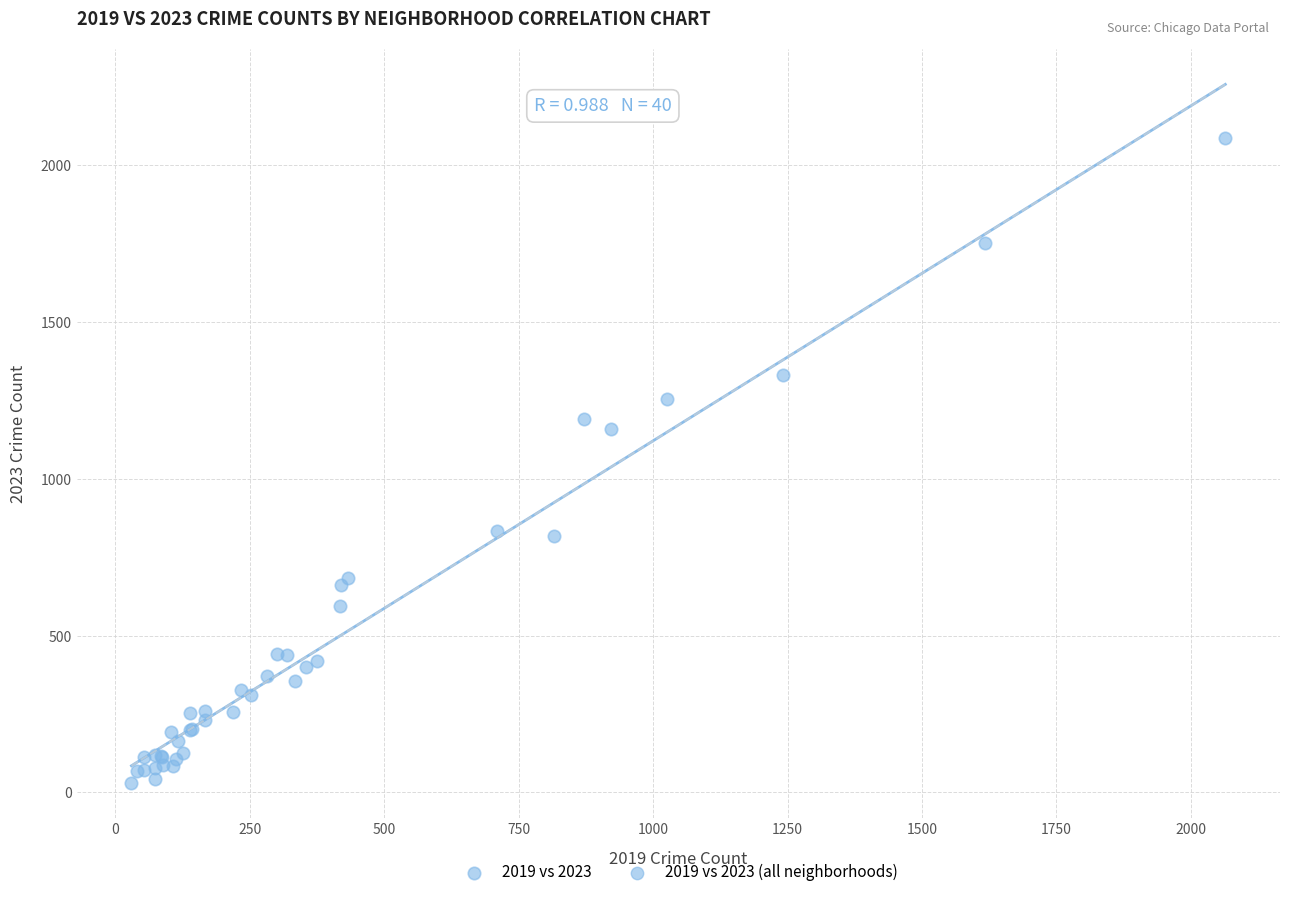

What Y value in the scatter plot is closest to 1058?

1160